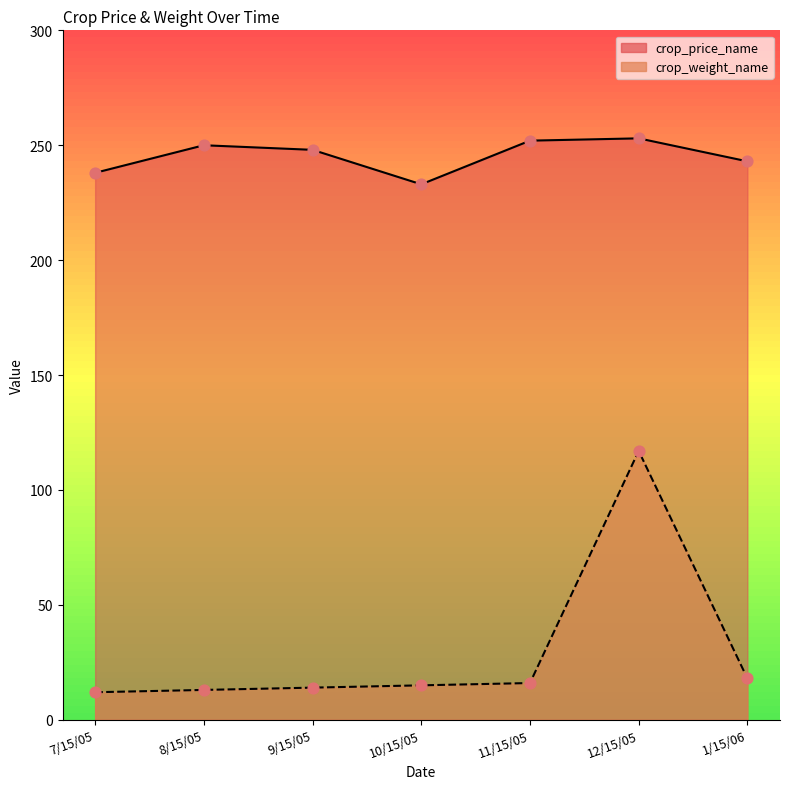

What are all the series names shown in the legend?

crop_price_name, crop_weight_name